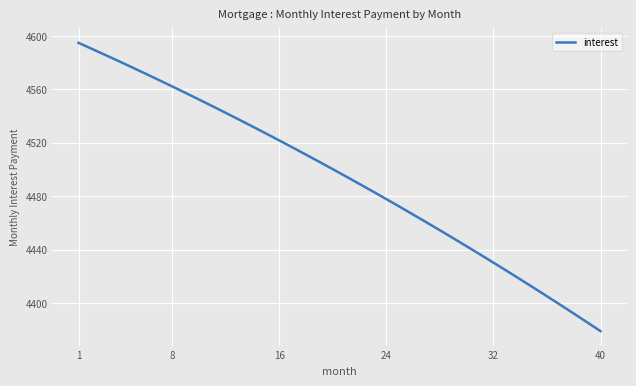

What is the smallest value displayed?

4378.9